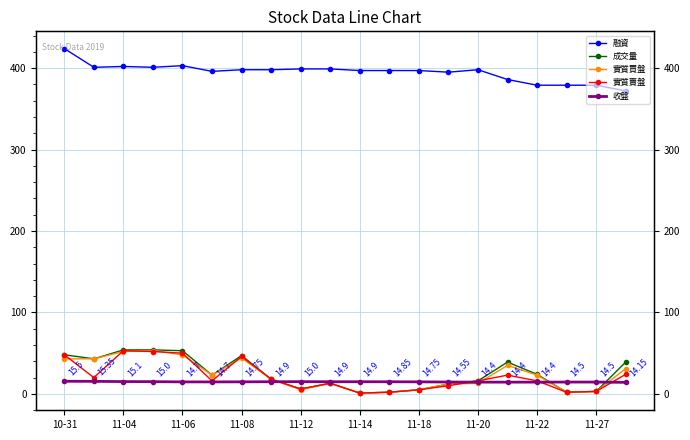

What is the minimum value shown in the chart?

1.0